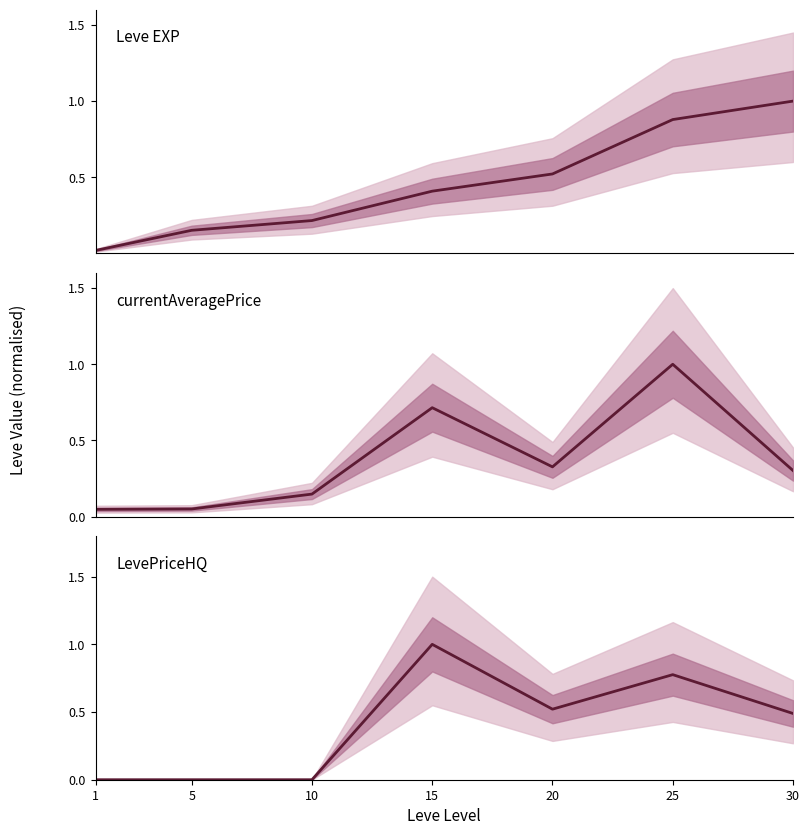

Reading left to right, transcribe all the data shown in this chart.

Leve EXP: 1=0.0	5=0.2	10=0.2	15=0.4	20=0.5	25=0.9	30=1.0
currentAveragePrice: 1=0.0	5=0.0	10=0.1	15=0.7	20=0.3	25=1.0	30=0.3
LevePriceHQ: 1=0.0	5=0.0	10=0.0	15=1.0	20=0.5	25=0.8	30=0.5